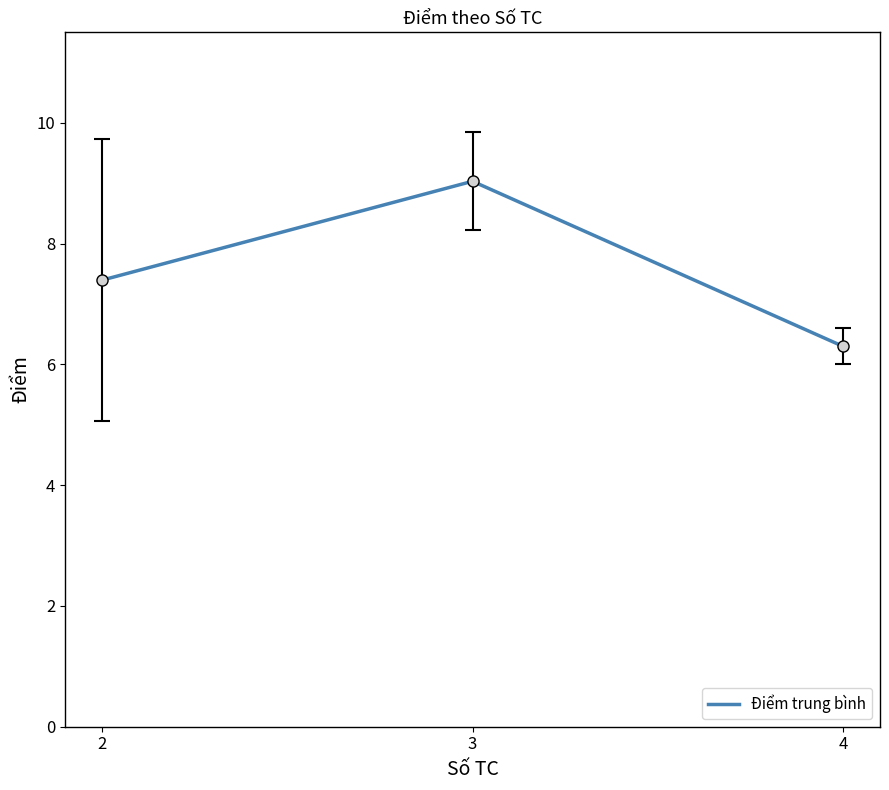

Reading left to right, extract all data points from this chart.

2=7.4	3=9.0	4=6.3